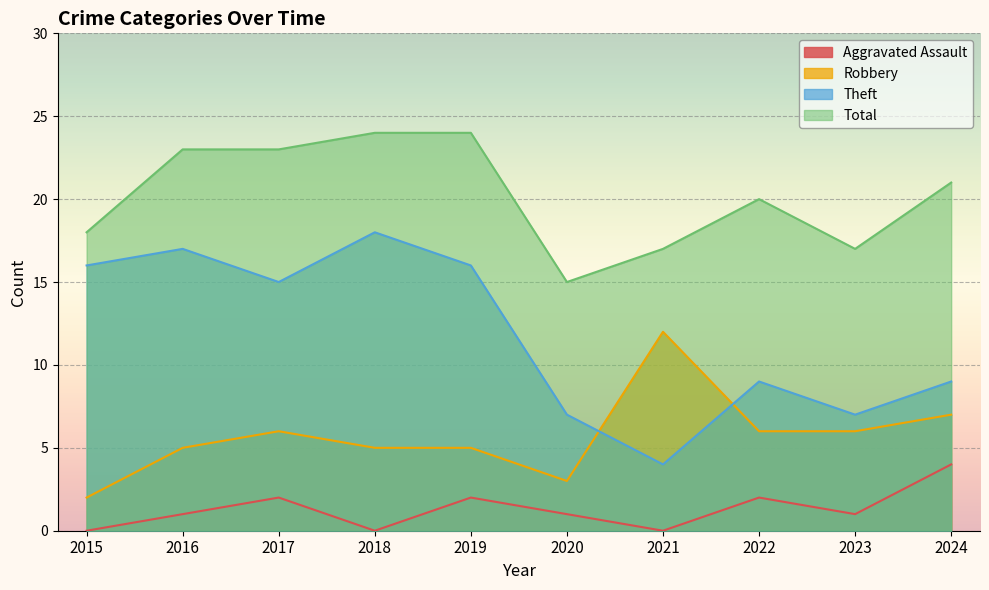

Which series has the largest range (max minus min)?

Theft